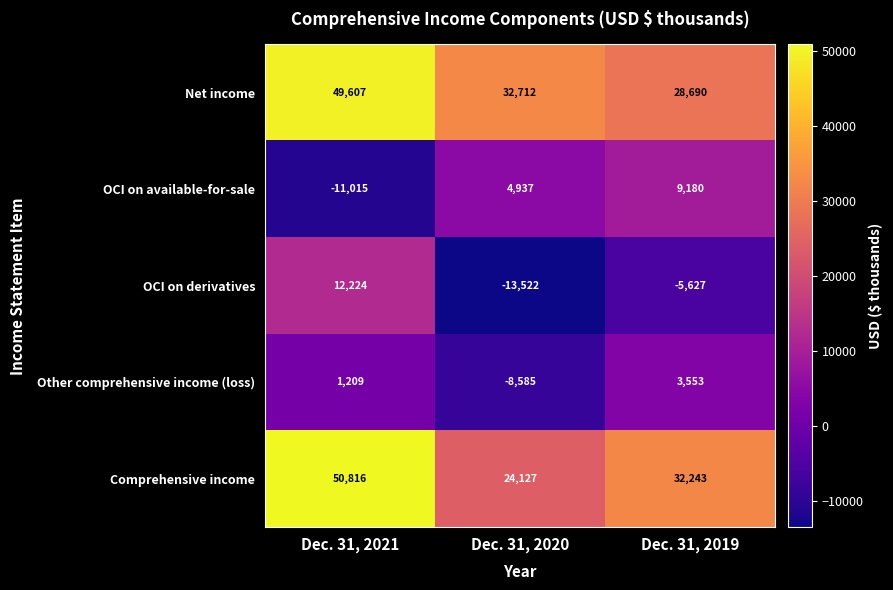

Which series has the largest total across all categories?

Net income